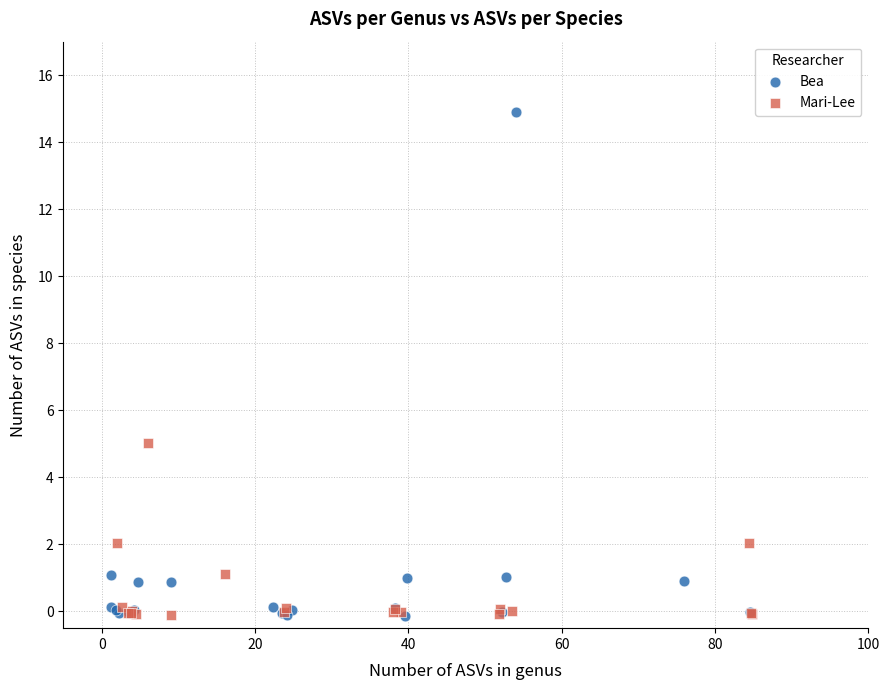

Which series reaches the maximum Y coordinate?

Bea